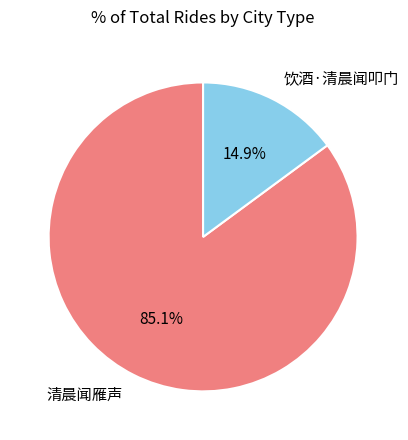

Count the number of slices in the pie.

2